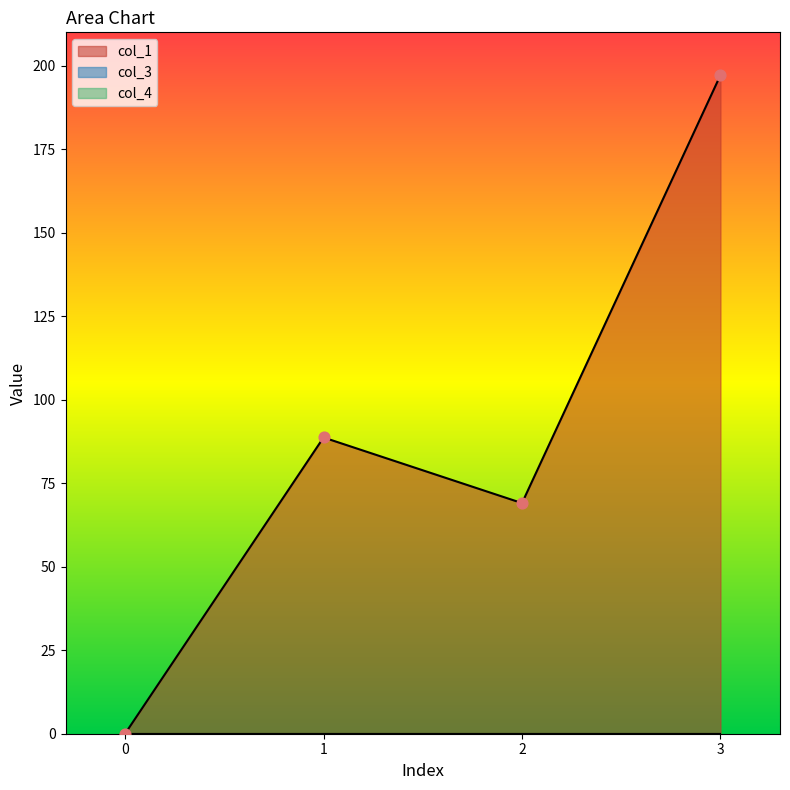

What are all the series names shown in the legend?

col_1, col_3, col_4